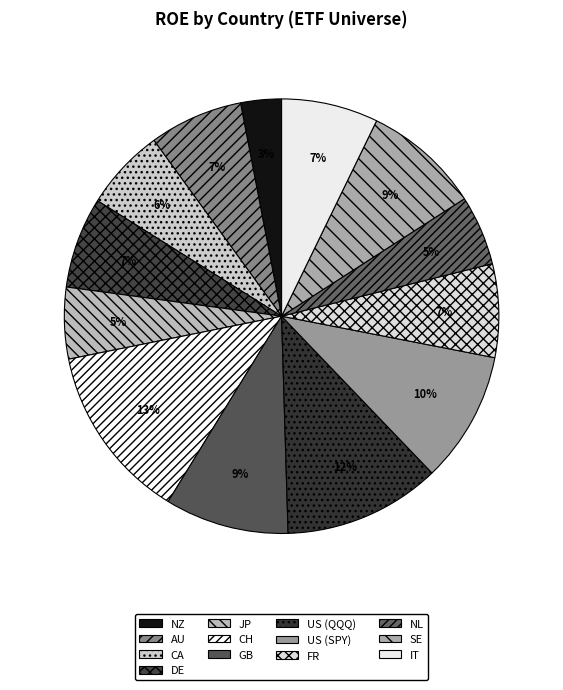

Is there any slice that represents more than half of the pie?

No